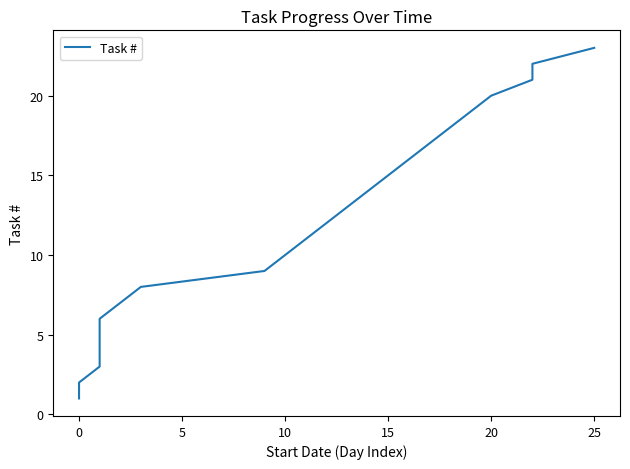

How many lines are shown in the chart?

1